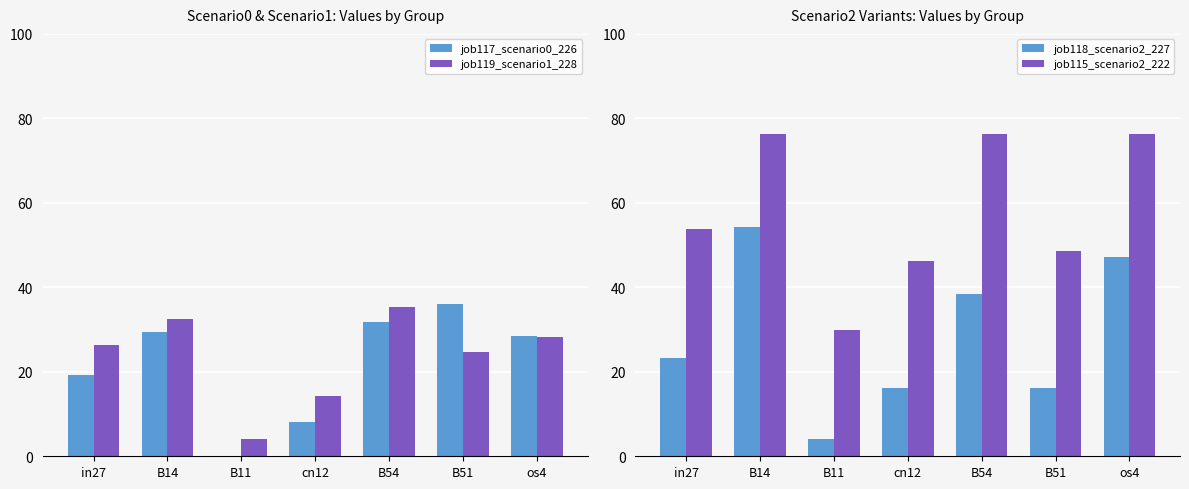

Does the chart contain any negative values?

No